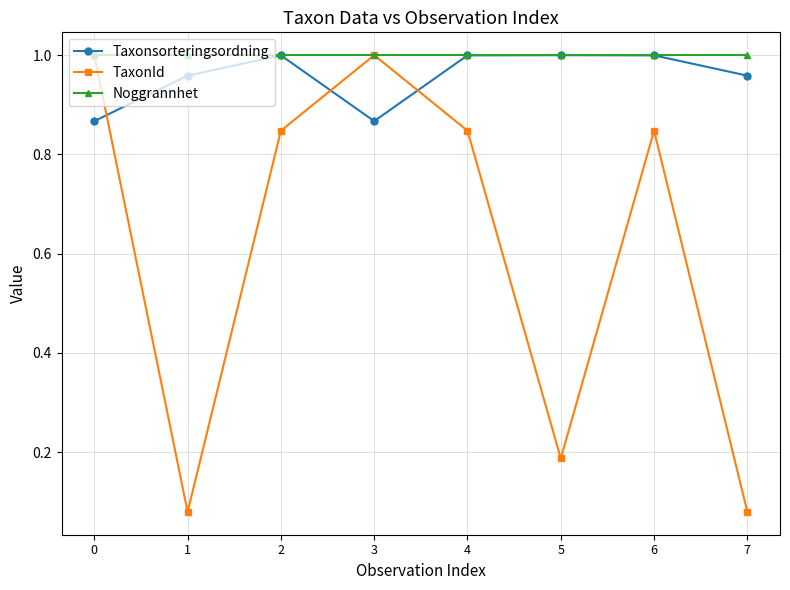

Which series has the widest spread of values?

TaxonId